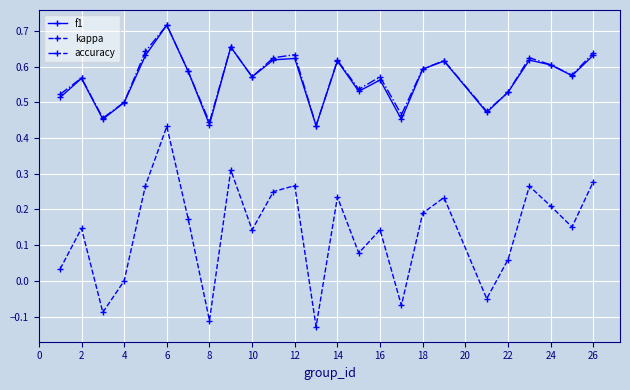

How many interior local valleys does the f1 series have?

8